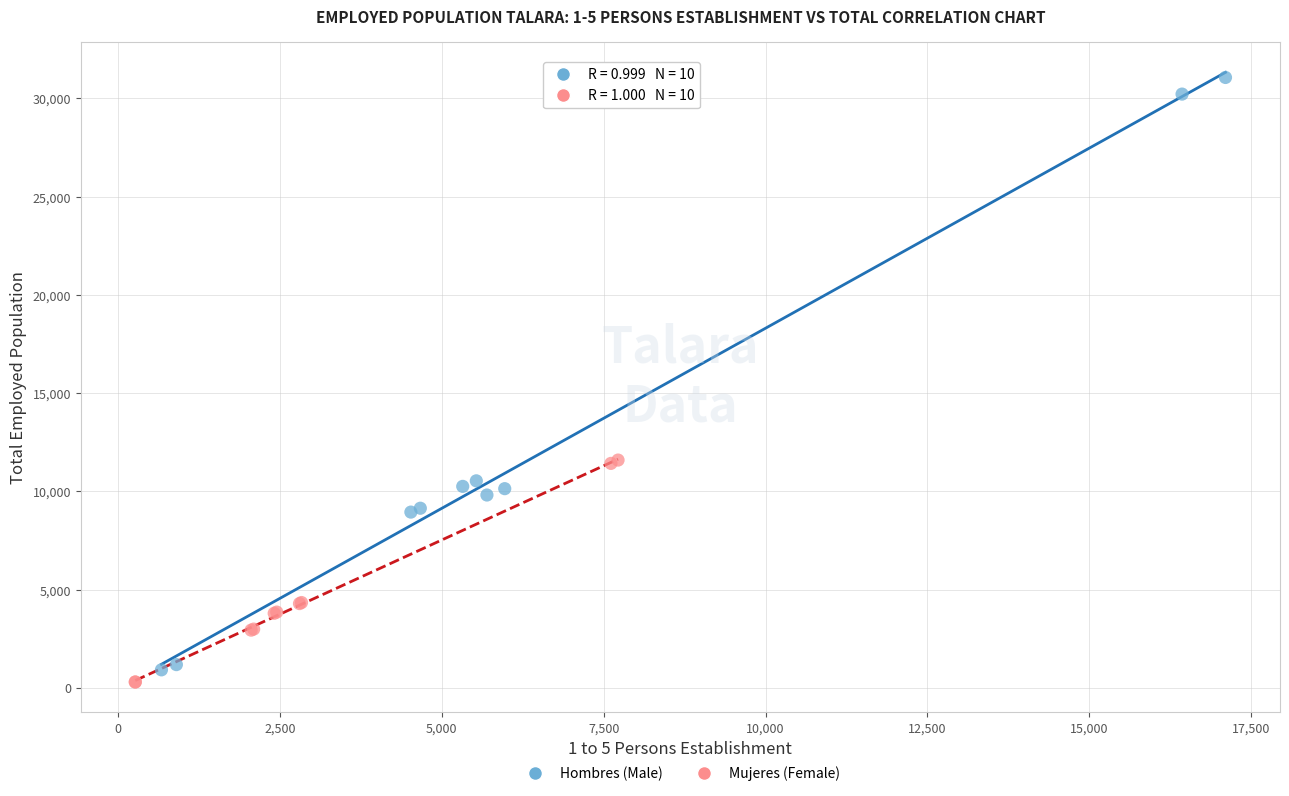

Which series reaches the maximum Y coordinate?

Hombres (Male)